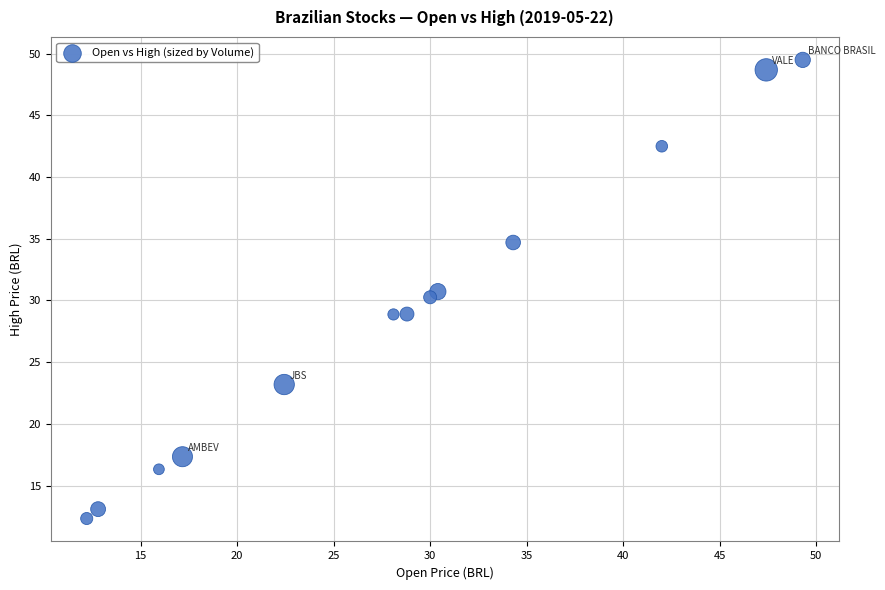

What is the range of X values (max minus min)?

37.1